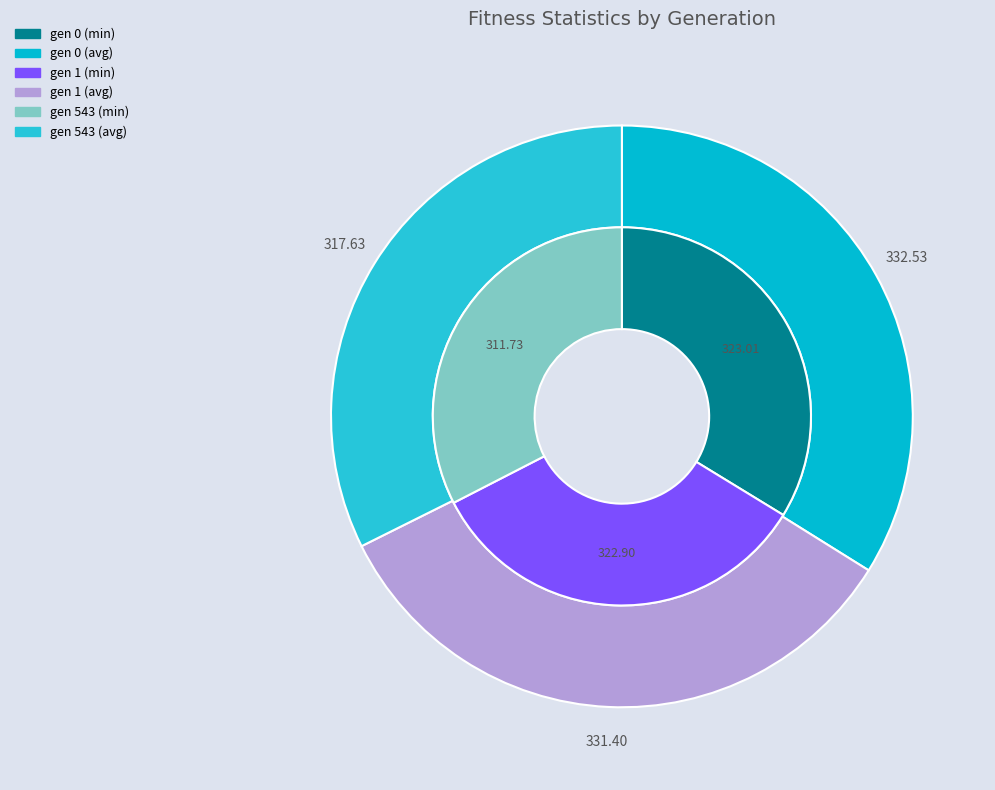

What percentage is the gen 0 slice, to the nearest percent?

34%